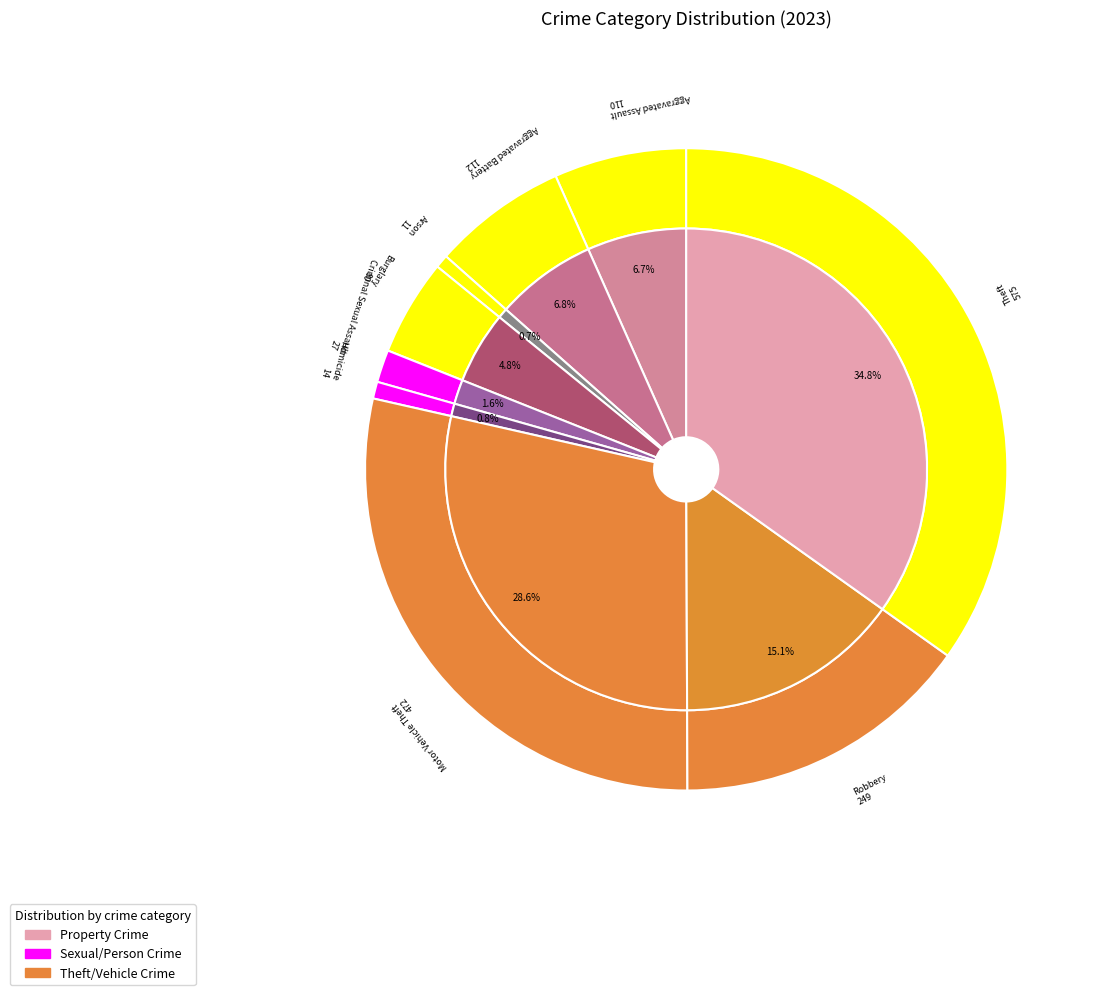

Do values_2023 and 3 together represent more than half of the pie?

No